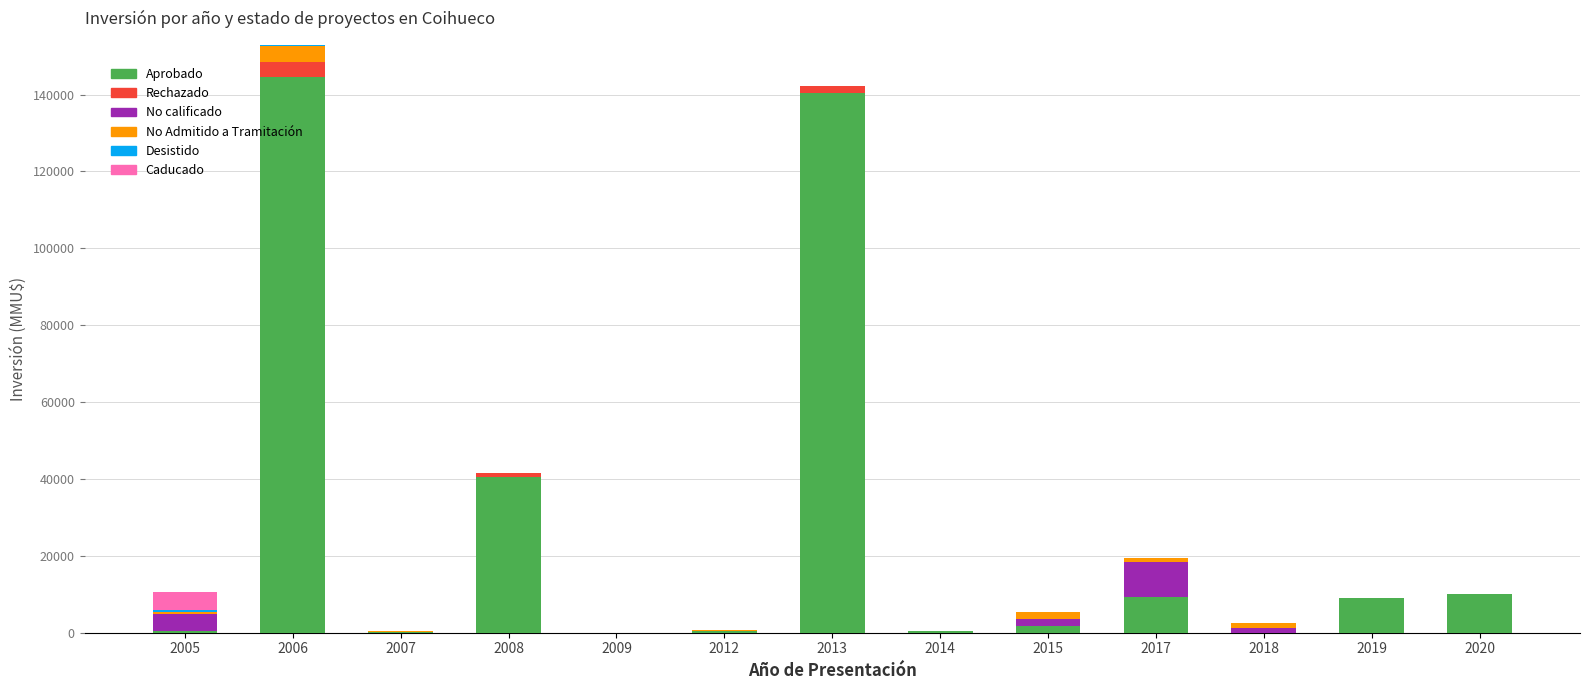

What is the maximum value for Aprobado?

144500